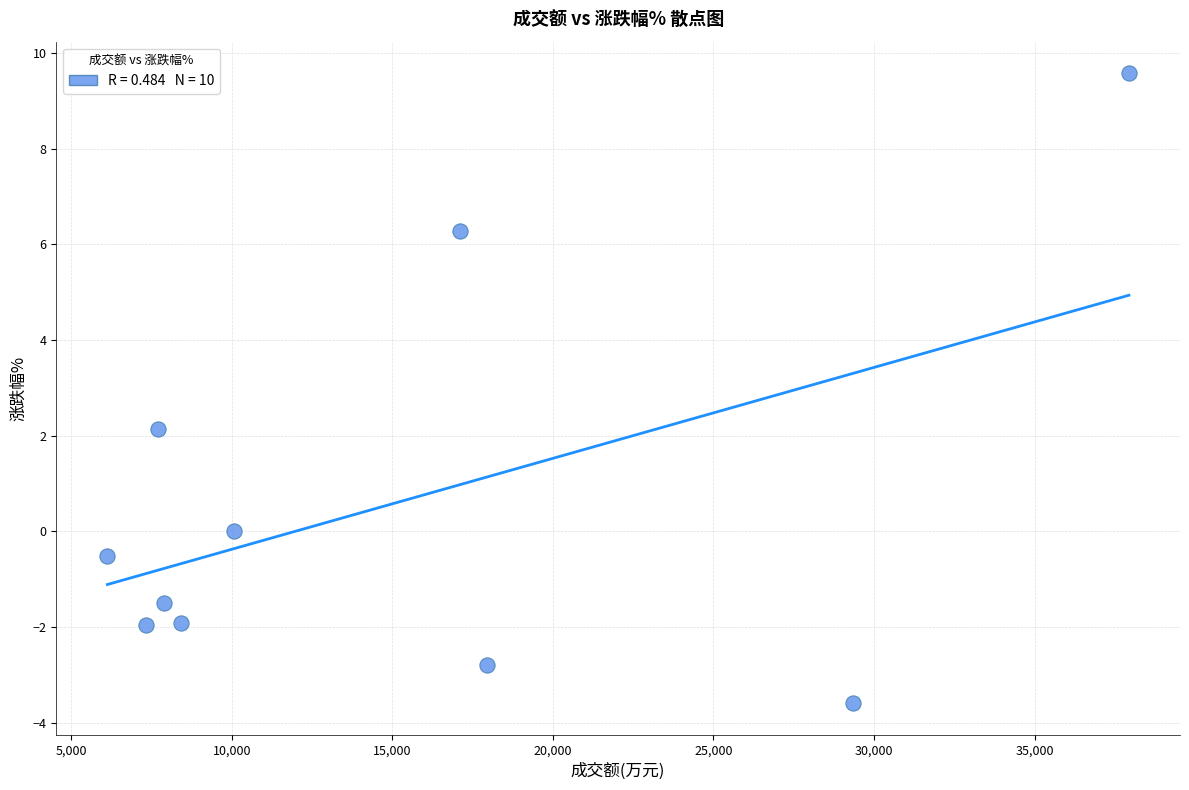

What is the average Y value?

0.6